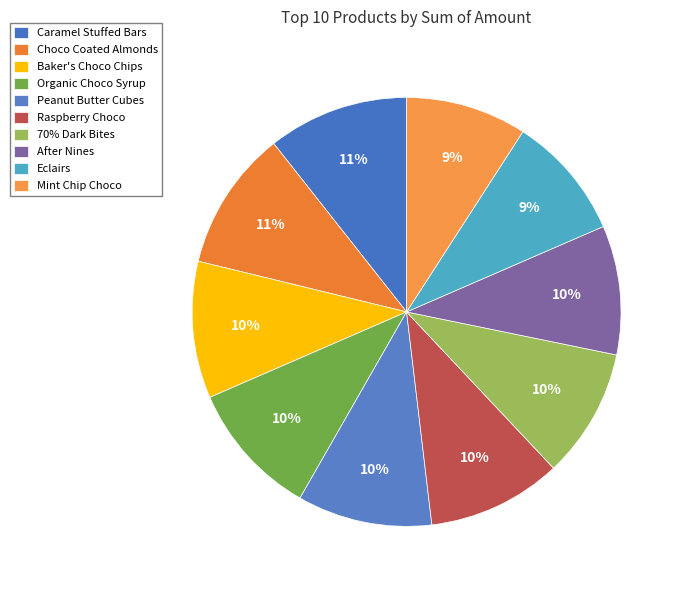

Count the number of slices in the pie.

10